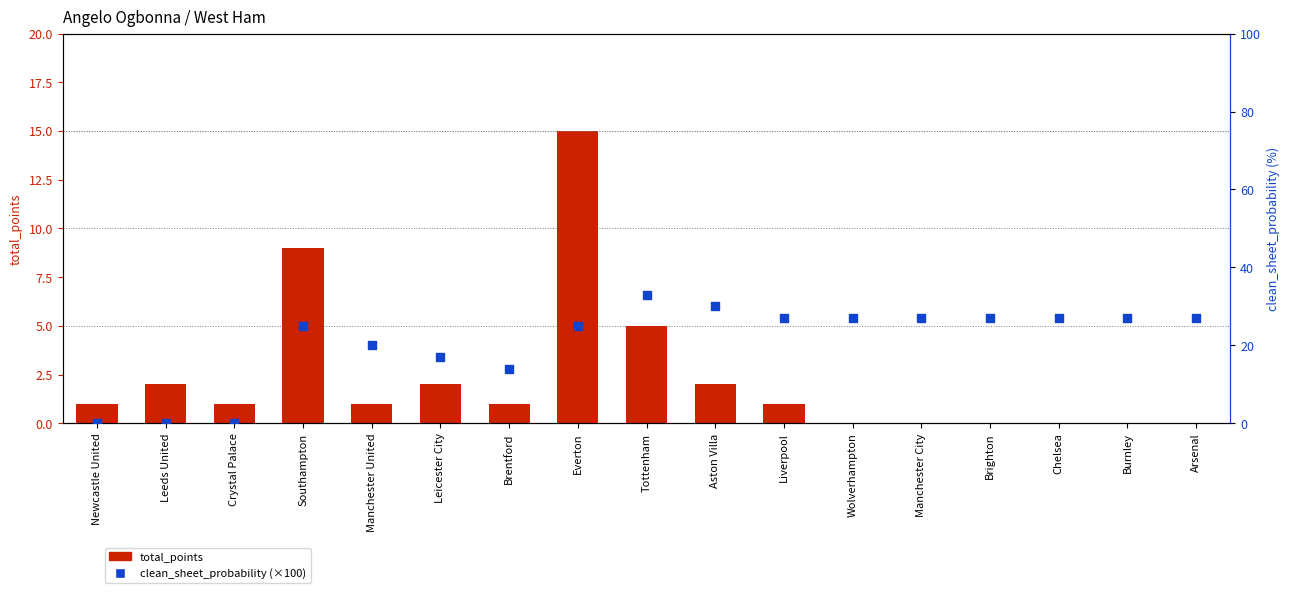

What is the total value across all series at Manchester City?

27.0